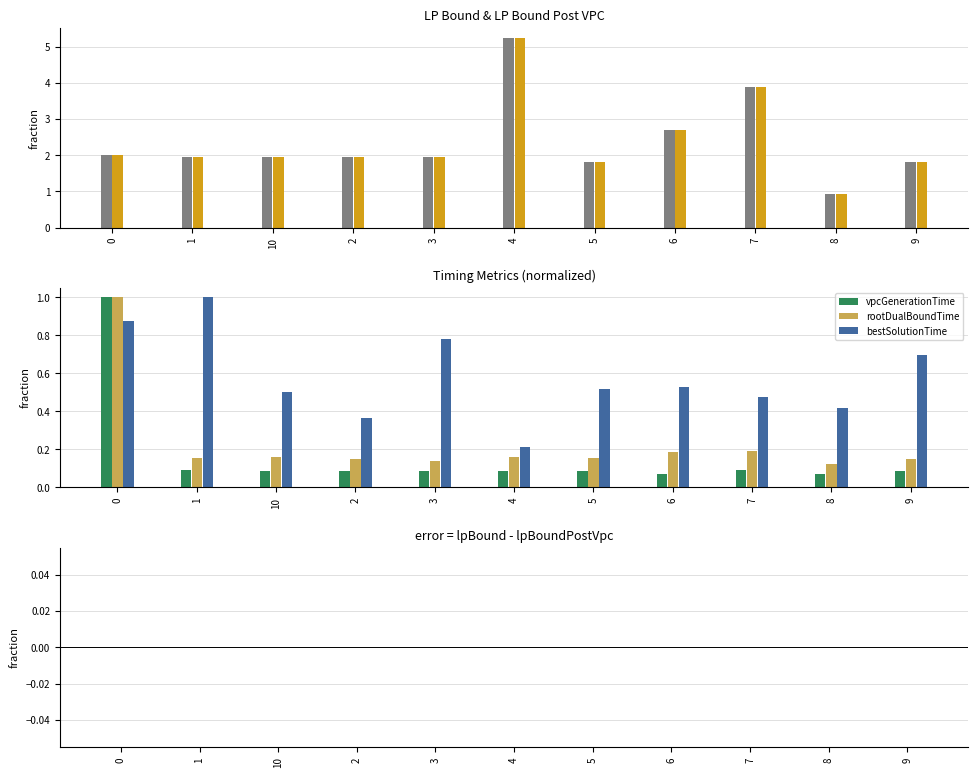

What position from the right is 4?

6